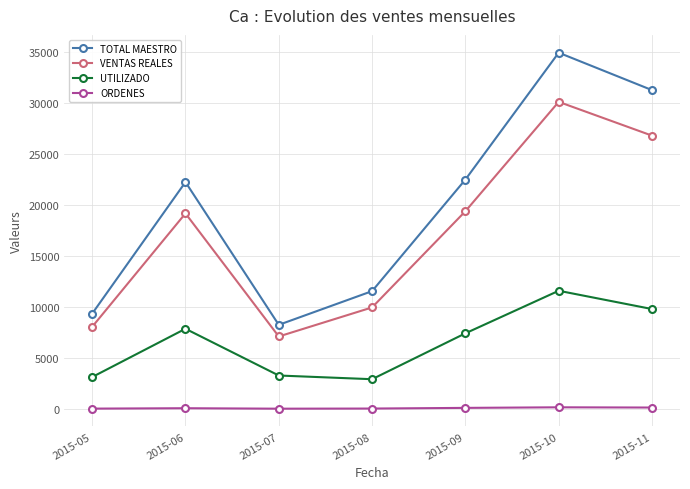

At 2015-09, list the series in order from largest to smallest.

TOTAL MAESTRO, VENTAS REALES, UTILIZADO, ORDENES